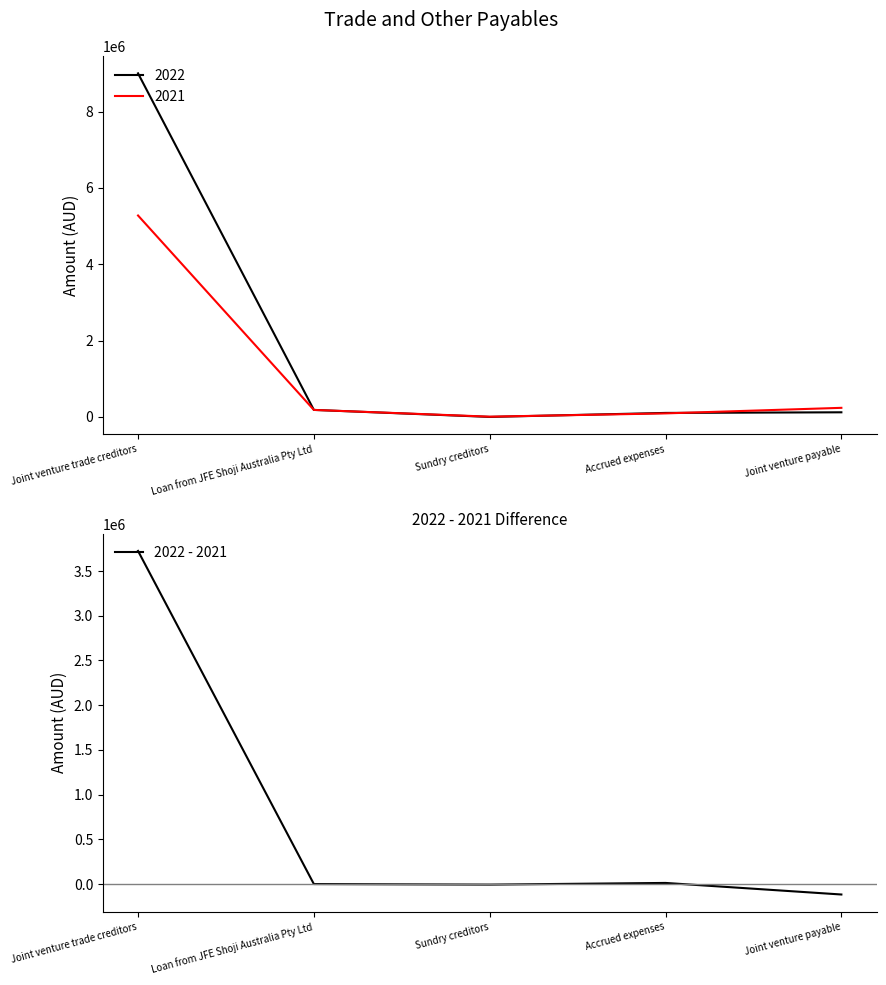

Between Joint venture payable and Sundry creditors, which is larger?

Sundry creditors